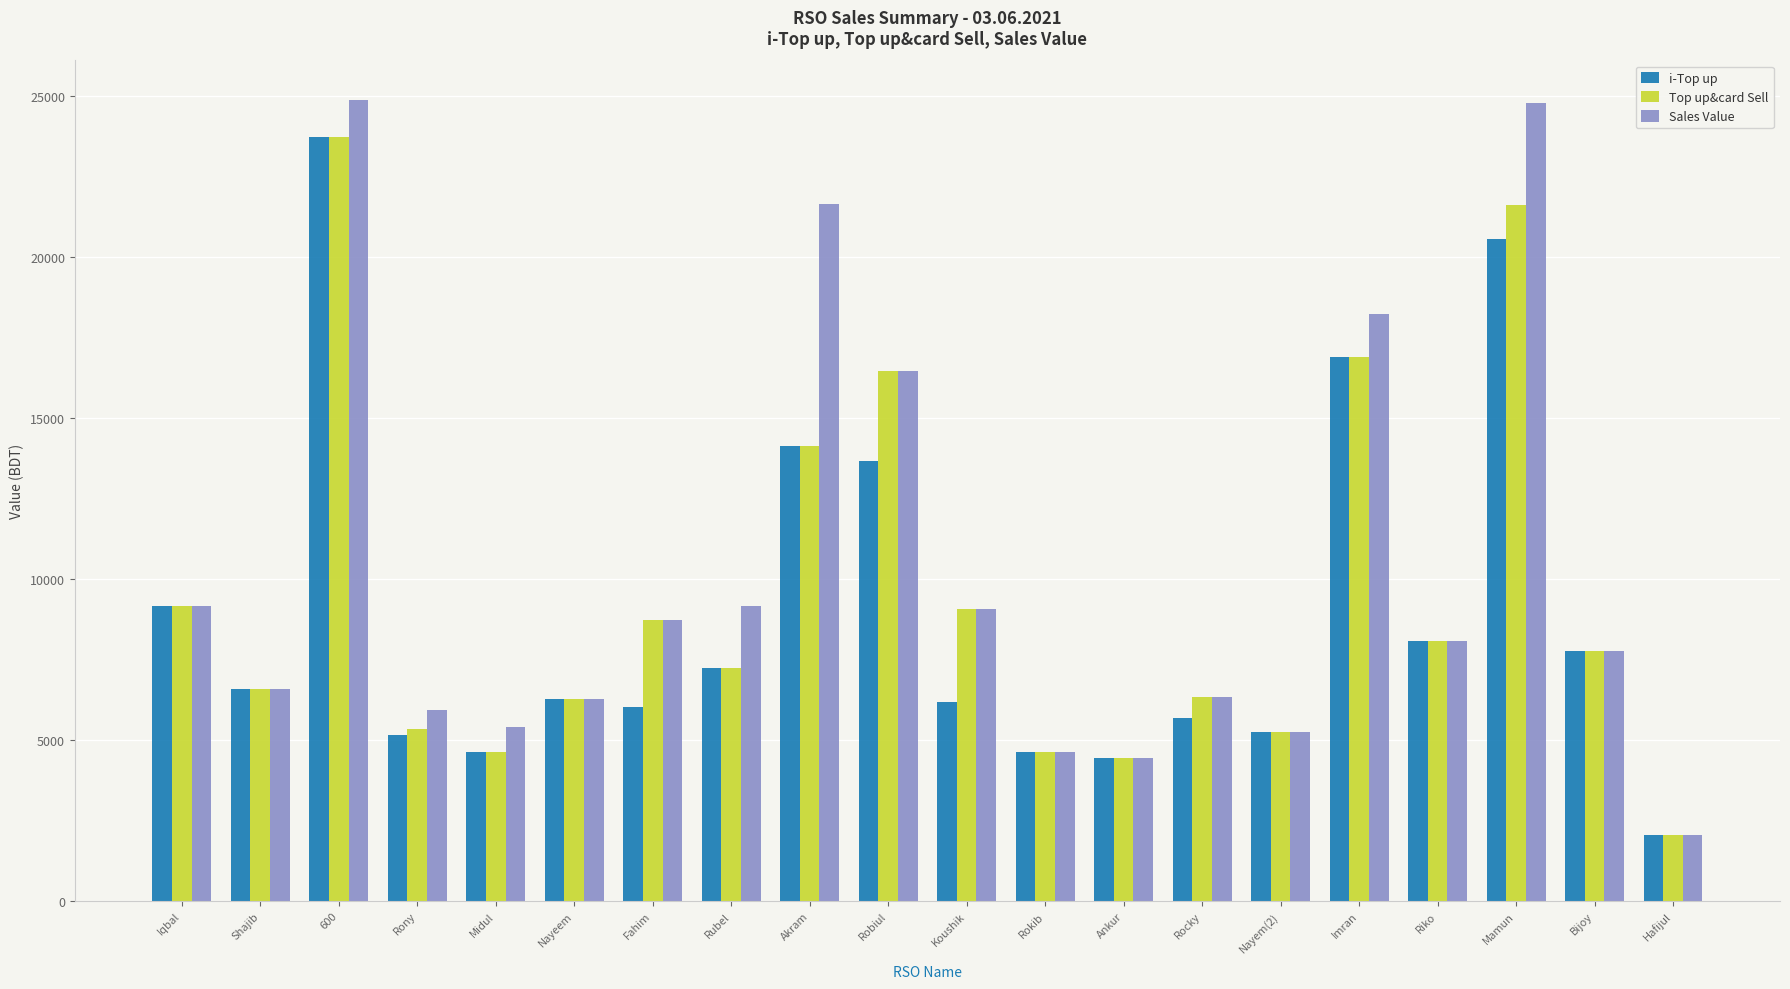

What is the average value of the Sales Value series?

10240